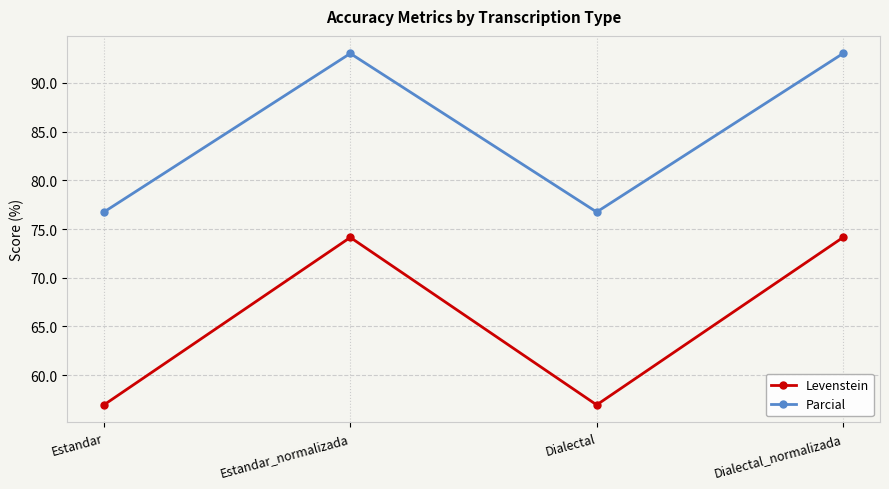

What is the sum of the Parcial values at Estandar_normalizada and Dialectal_normalizada?

186.0